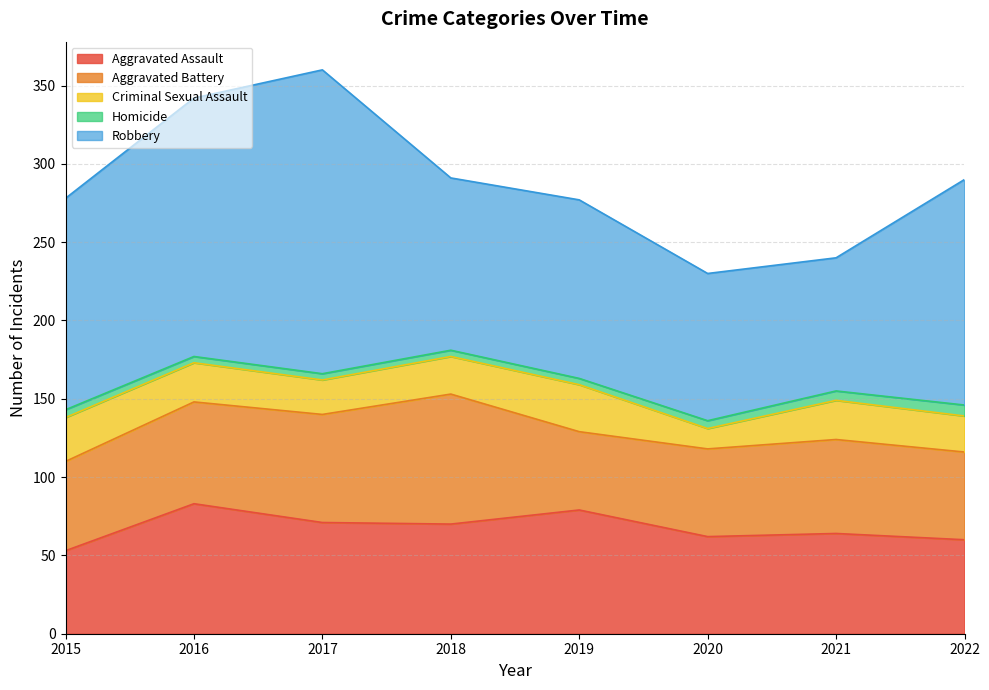

True or false: Robbery and Criminal Sexual Assault cross at least once.

False